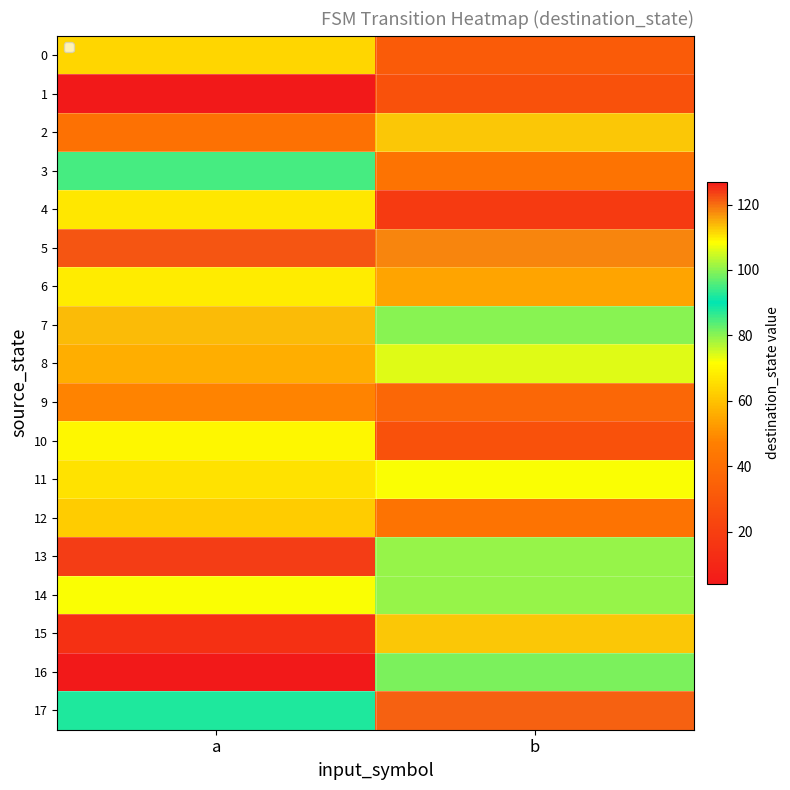

What is the total value across all series at b?

1293